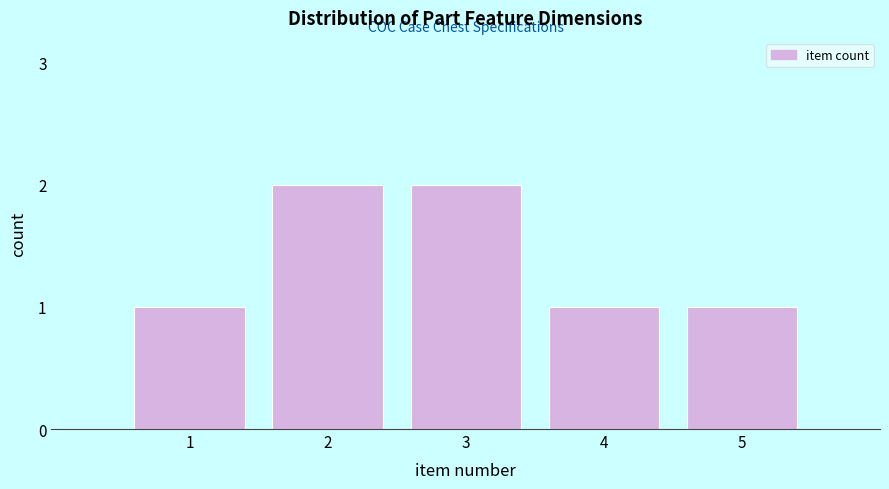

Reading left to right, list all the values displayed in this chart.

1	2	2	1	1